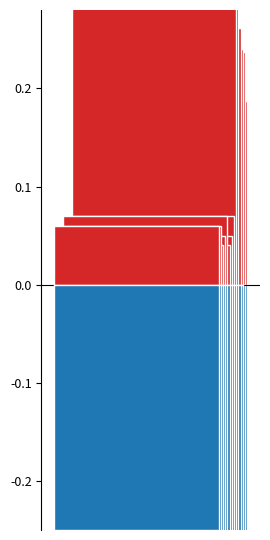

What position from the left is 160 MVA 380/110 kV?

1